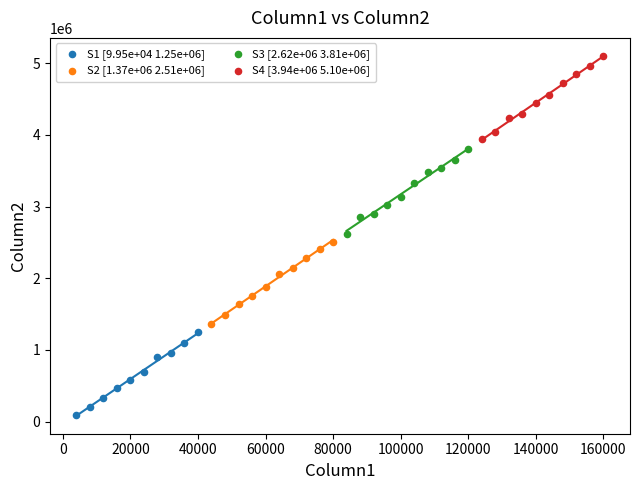

Which series contains the highest Y value?

S4 [3.94e+06 5.10e+06]